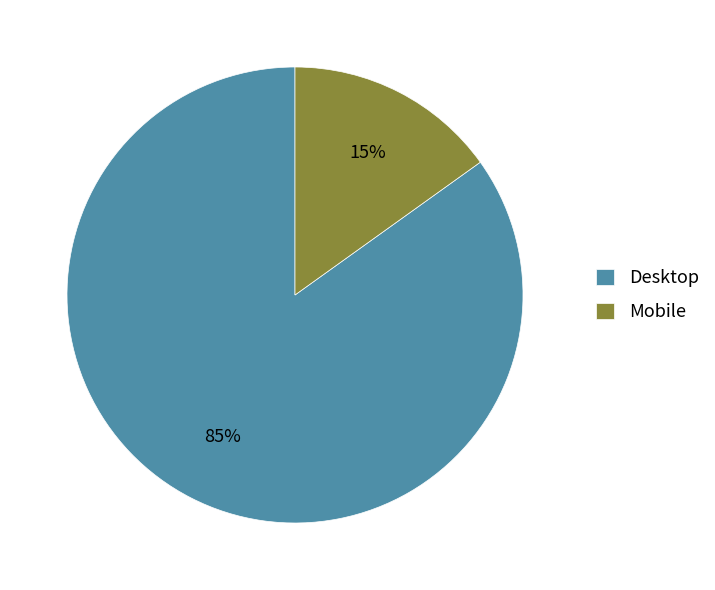

Which slice is the largest?

Desktop